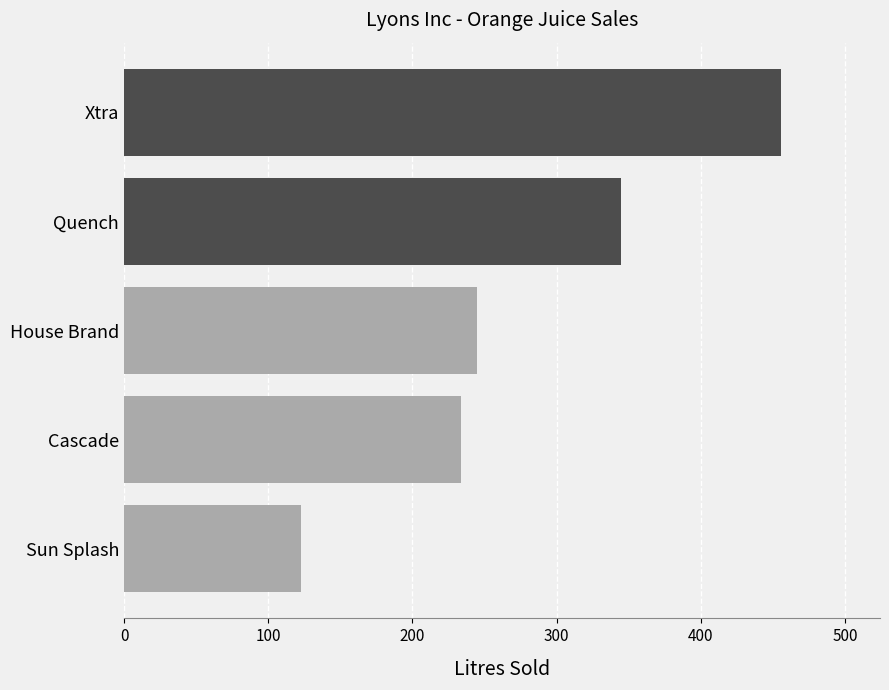

What is the ratio of the value at House Brand to the value at Sun Splash?

2.0